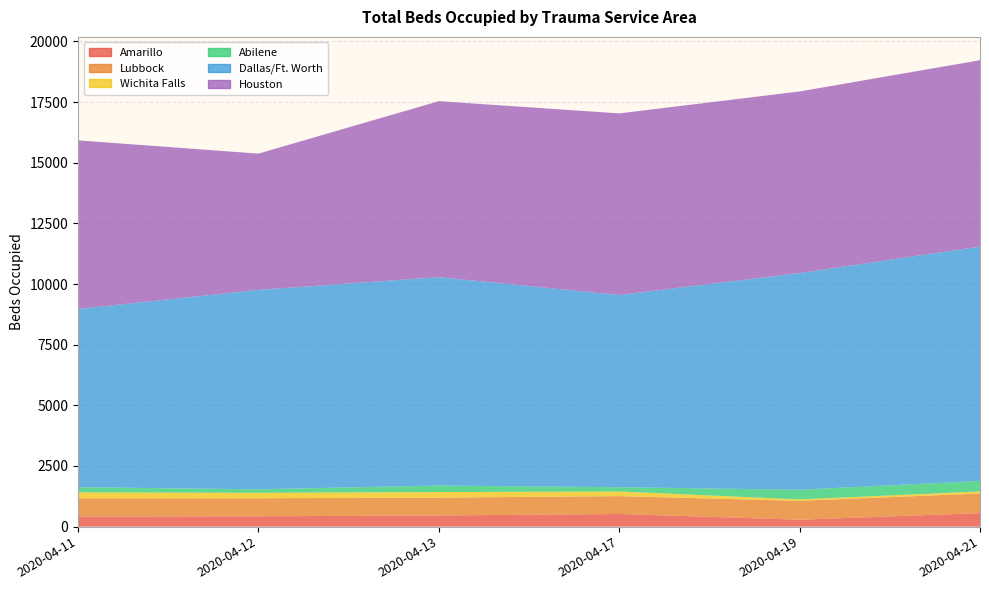

Reading right to left, what are all the values shown in this chart?

Amarillo: 557	286	522	461	427	417
Lubbock: 811	777	736	734	744	755
Wichita Falls: 82	61	190	231	223	240
Abilene: 434	398	178	268	146	214
Dallas/Ft. Worth: 9659	8930	7922	8589	8219	7347
Houston: 7682	7485	7485	7254	5616	6949